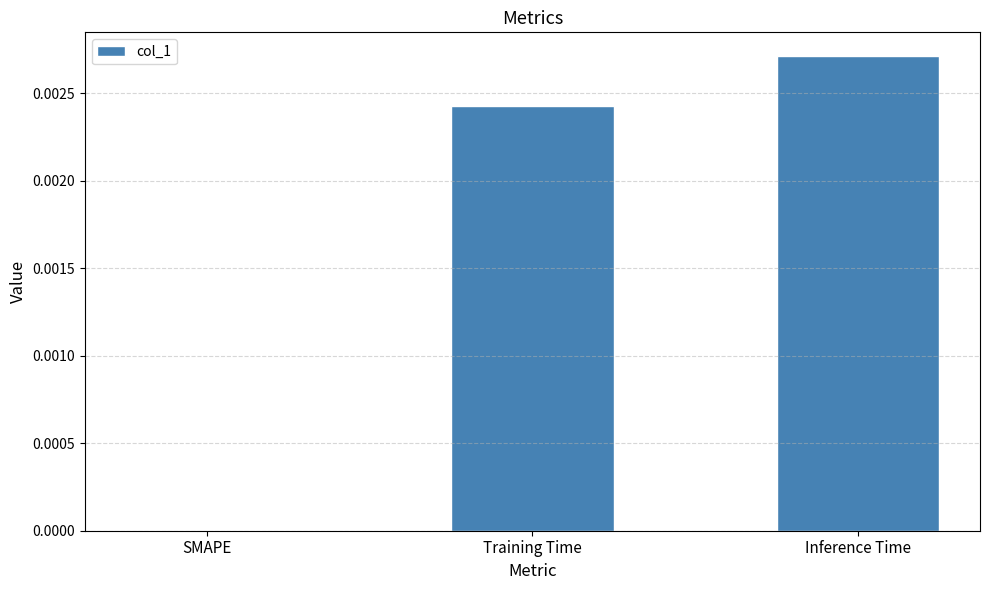

True or false: the data shows 0.0 at Training Time.

True